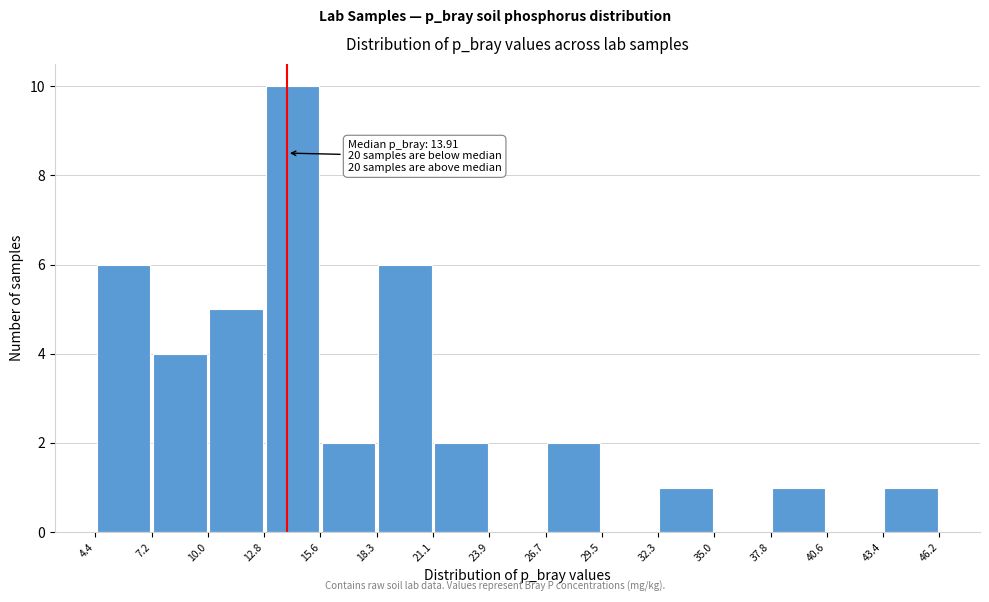

Which range on the x-axis has the tallest bar?

12.8 to 15.6